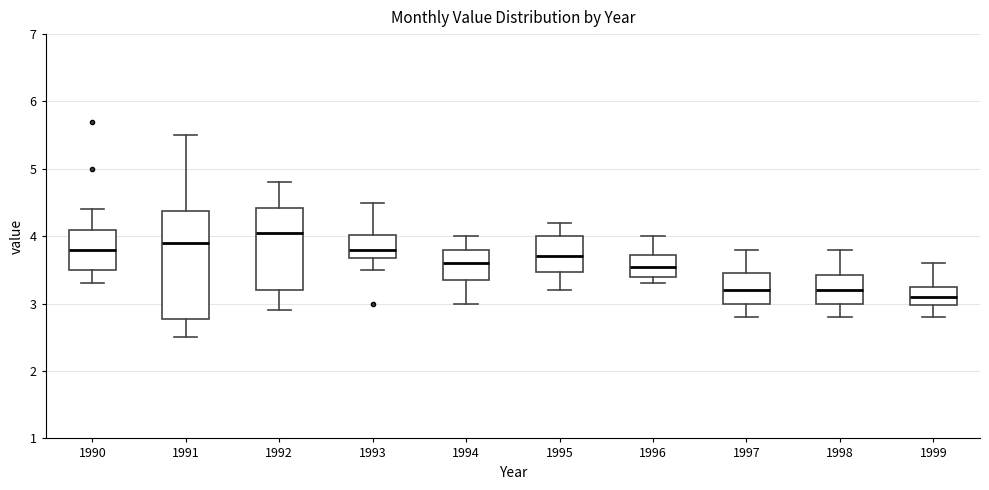

Which box's median line is the highest?

1992